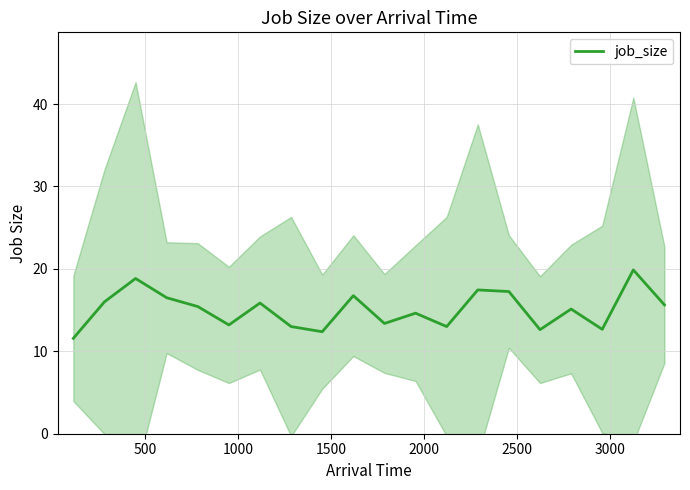

Read the value at 12.

13.0